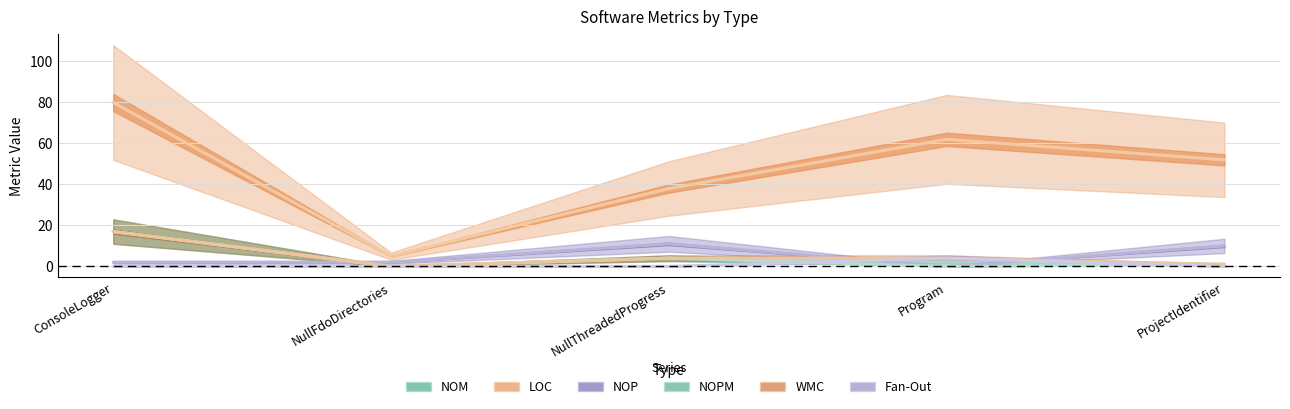

At which category is the sum across all series the highest?

ConsoleLogger